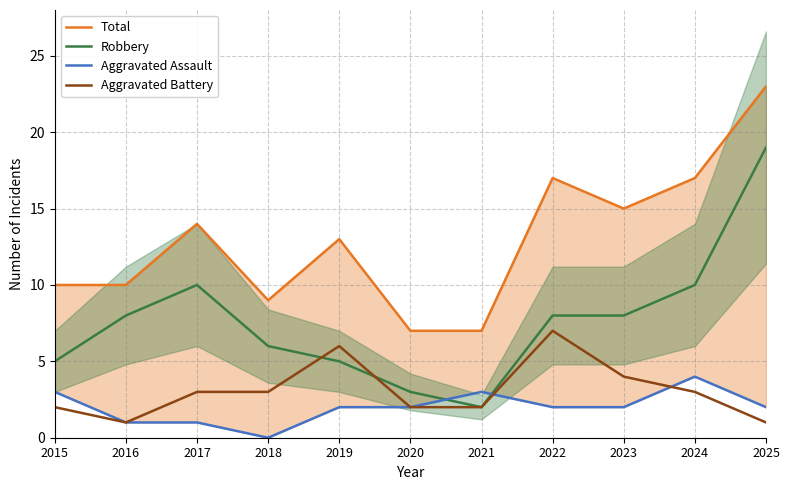

Which category has the highest value across all series?

2025